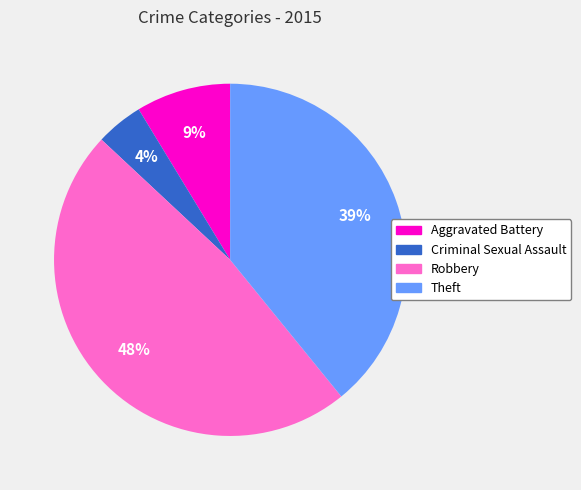

Which has a higher value, Theft or Robbery?

Robbery